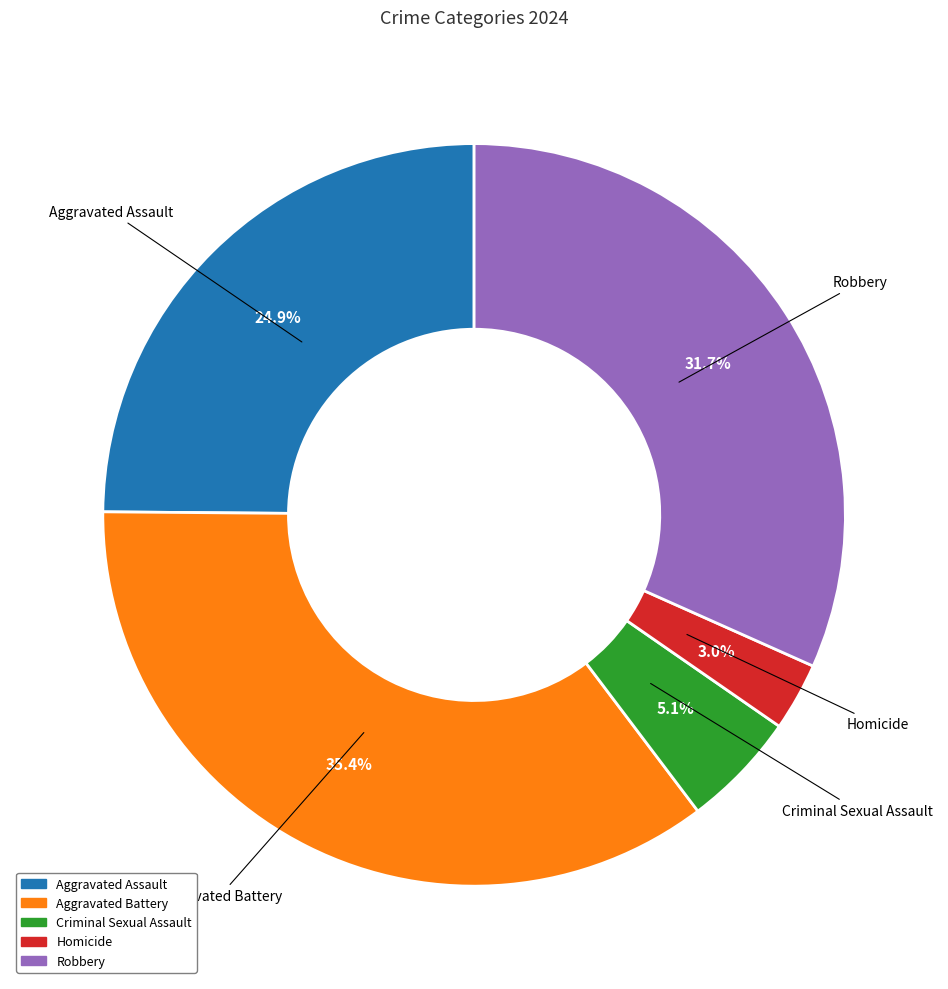

What percentage is the Aggravated Assault slice, to the nearest percent?

25%